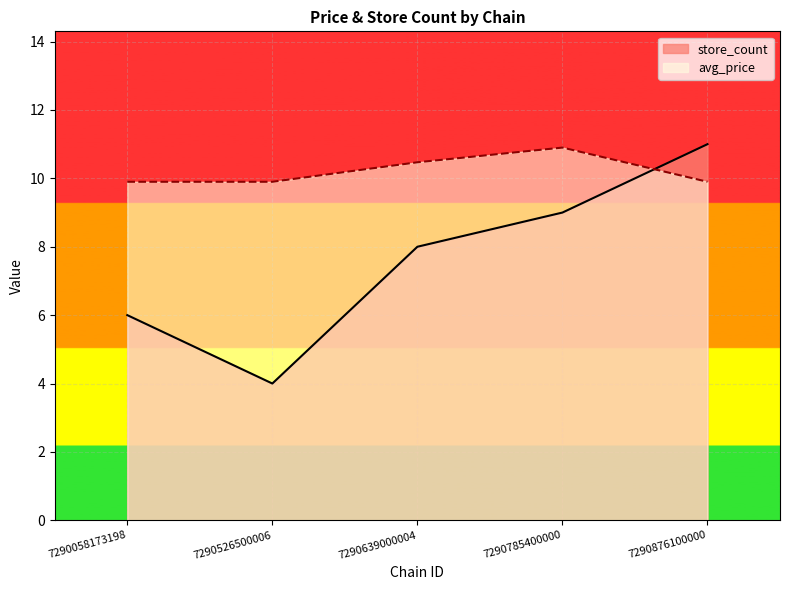

What is the maximum value shown in the chart?

11.0